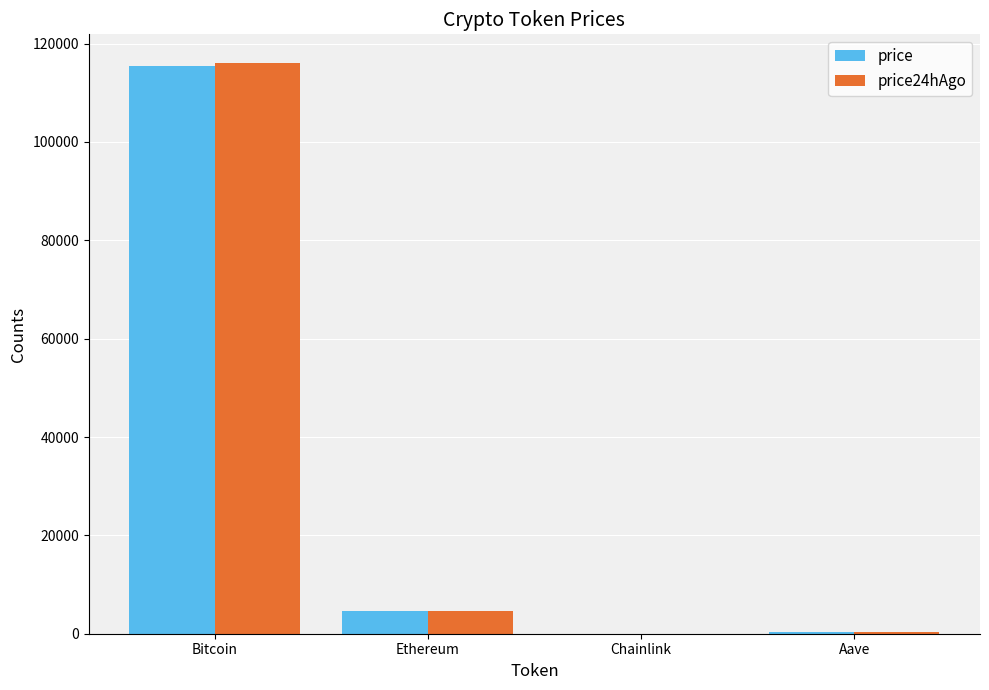

Read the price24hAgo value at Aave.

308.2